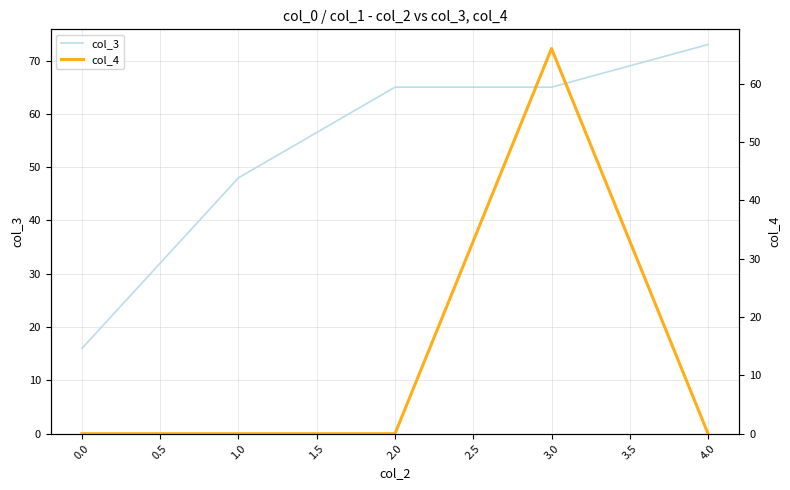

What is the minimum value for col_3?

16